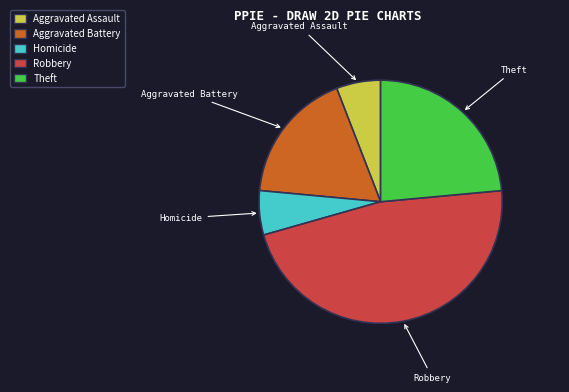

Is there a majority slice in this chart?

No